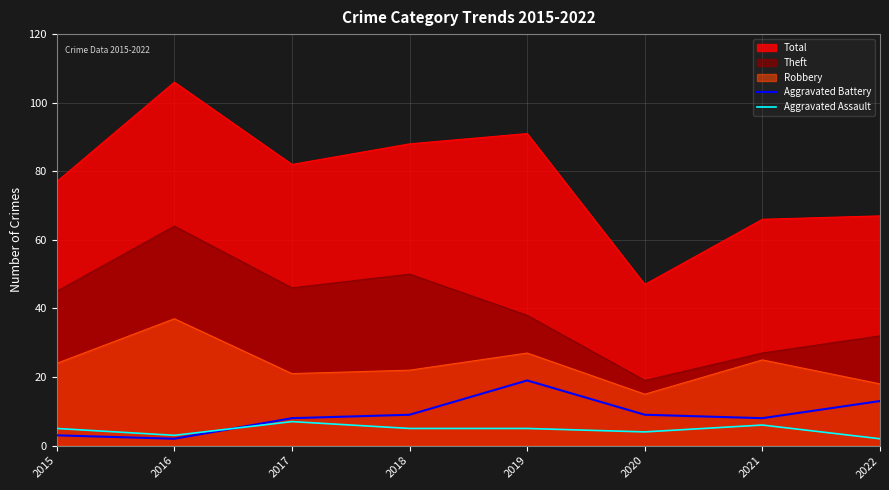

How many lines are shown in the chart?

5